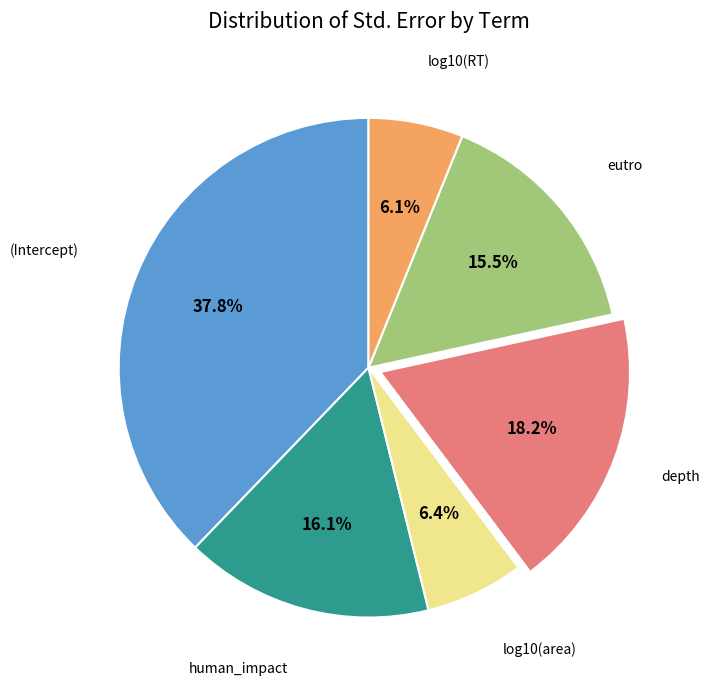

Does any single category account for the majority?

No